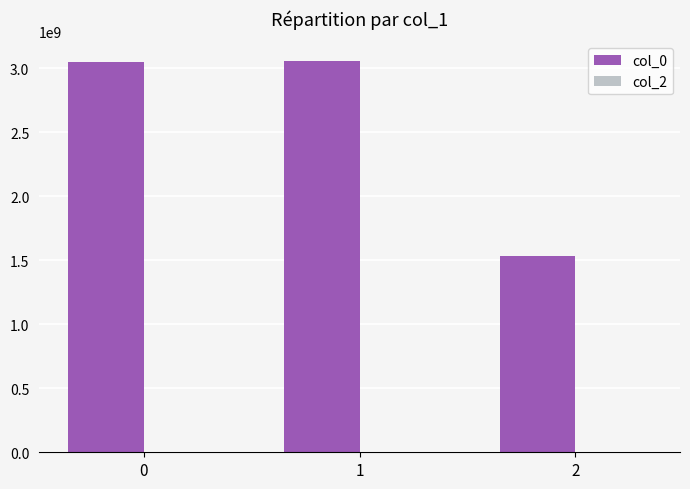

What is the change in value from 1 to 2?

-1523689697